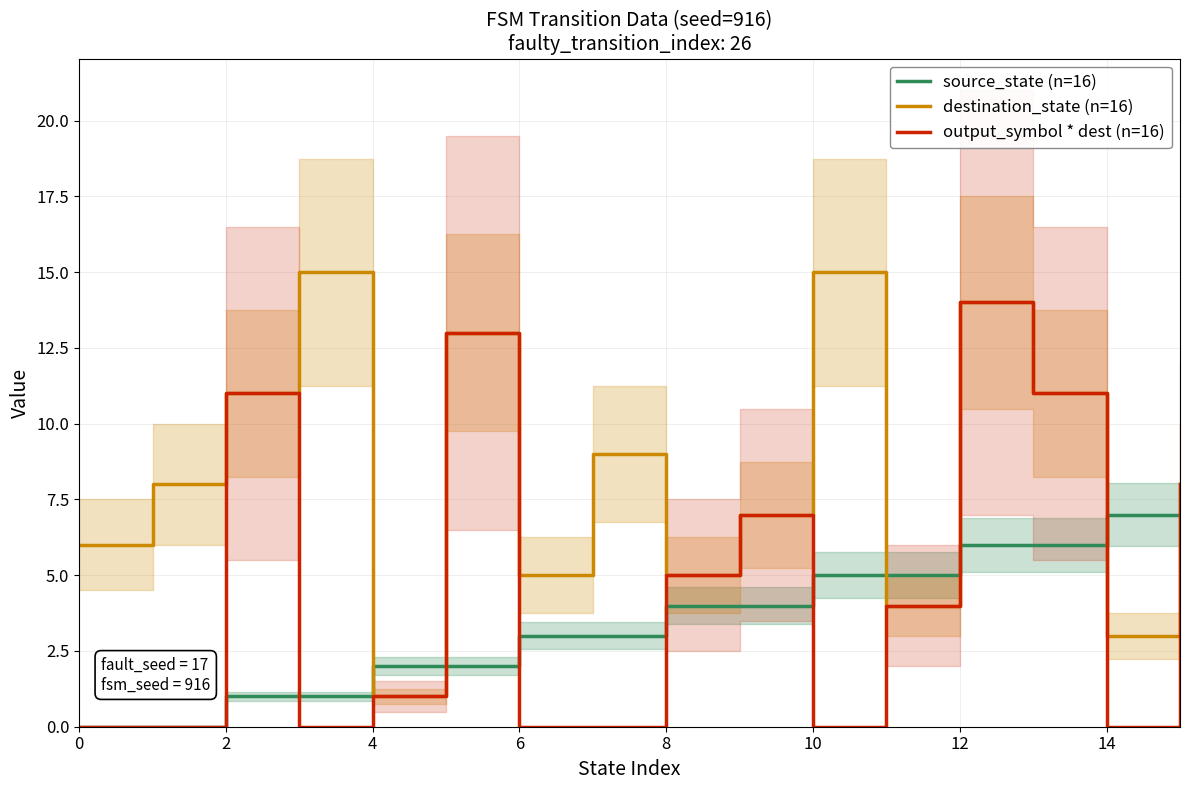

The value of source_state (n=16) at 9 is 2. True or false?

False